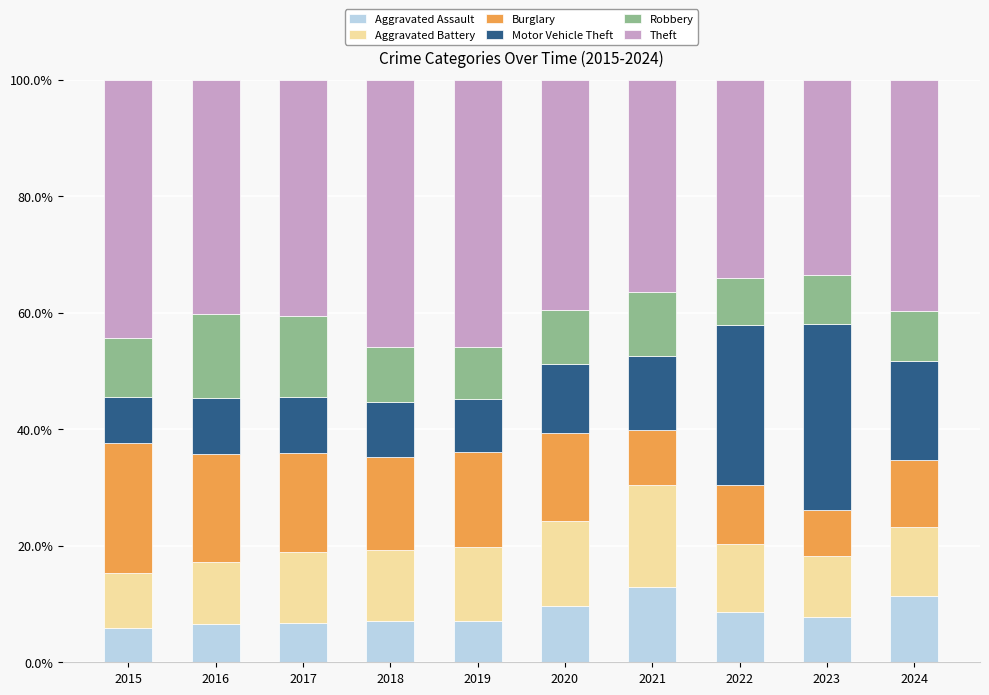

Is it true that Aggravated Assault equals 12.9 at 2021?

True